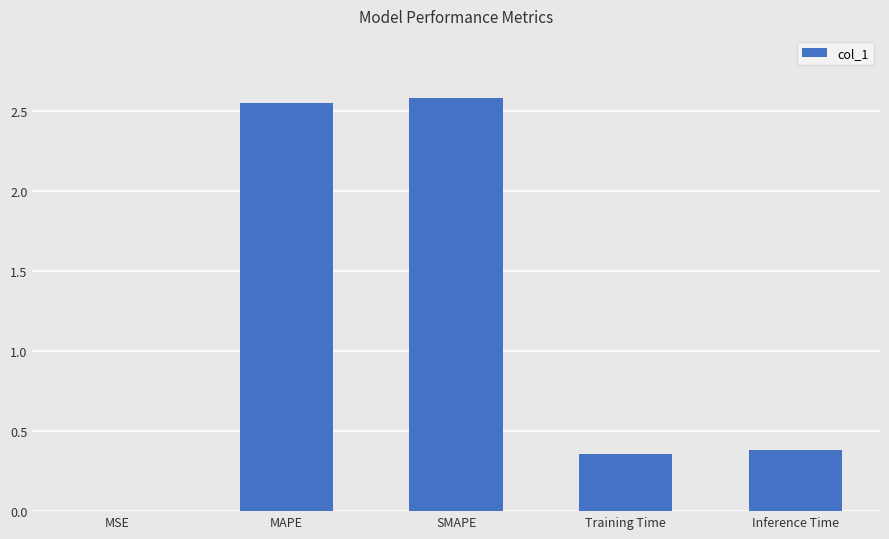

Between MSE and MAPE, which is larger?

MAPE